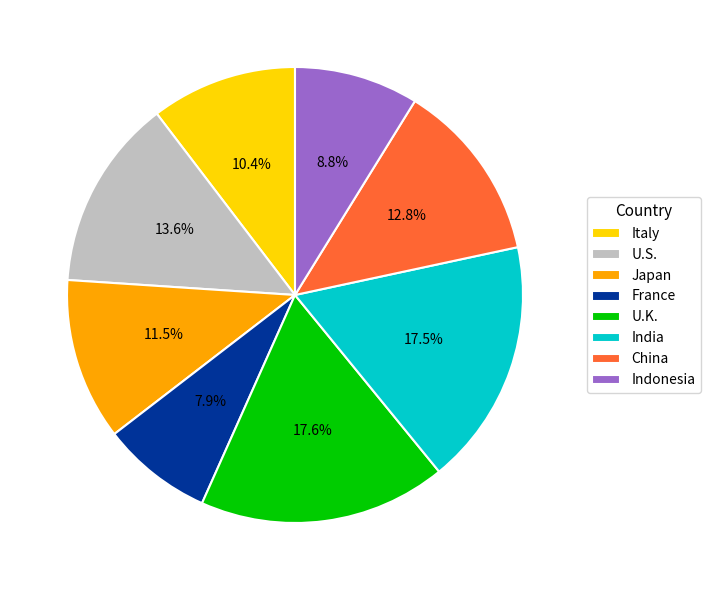

How many slices are in this pie chart?

8